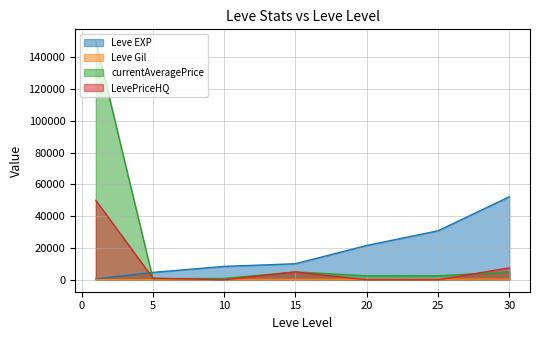

Reading left to right, transcribe all the data shown in this chart.

Leve EXP: 1=630	5=4660	10=8430	15=10100	20=21600	25=30820	30=52220
Leve Gil: 1=112	5=140	10=170	15=226	20=295	25=336	30=410
currentAveragePrice: 1=150000	5=712	10=869	15=4952	20=2500	25=2506	30=4999
LevePriceHQ: 1=50000	5=1049	10=0	15=4952	20=0	25=0	30=7499